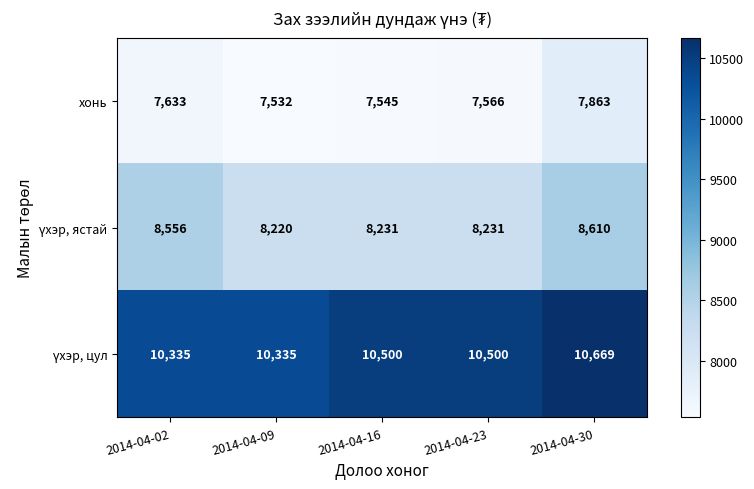

What is the greatest value displayed?

10669